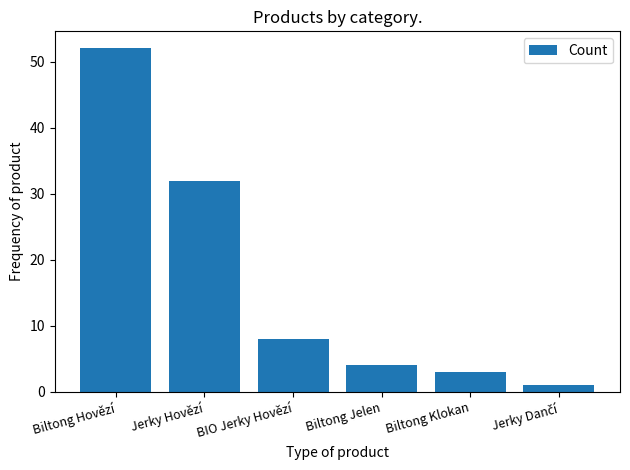

What is the average value?

17